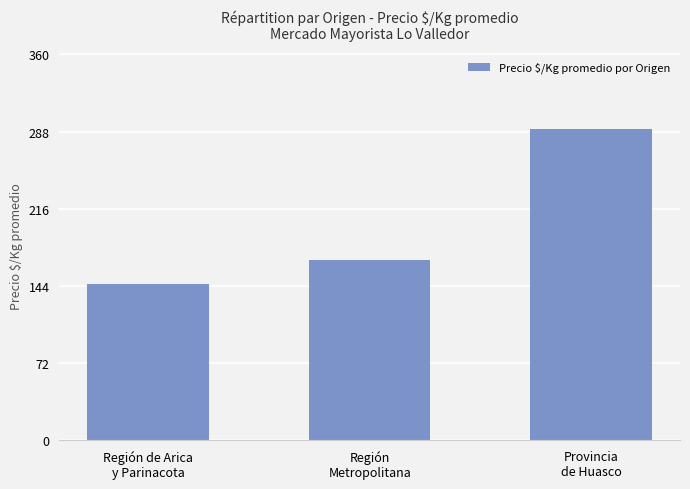

Reading right to left, what are all the values shown in this chart?

290	168	146